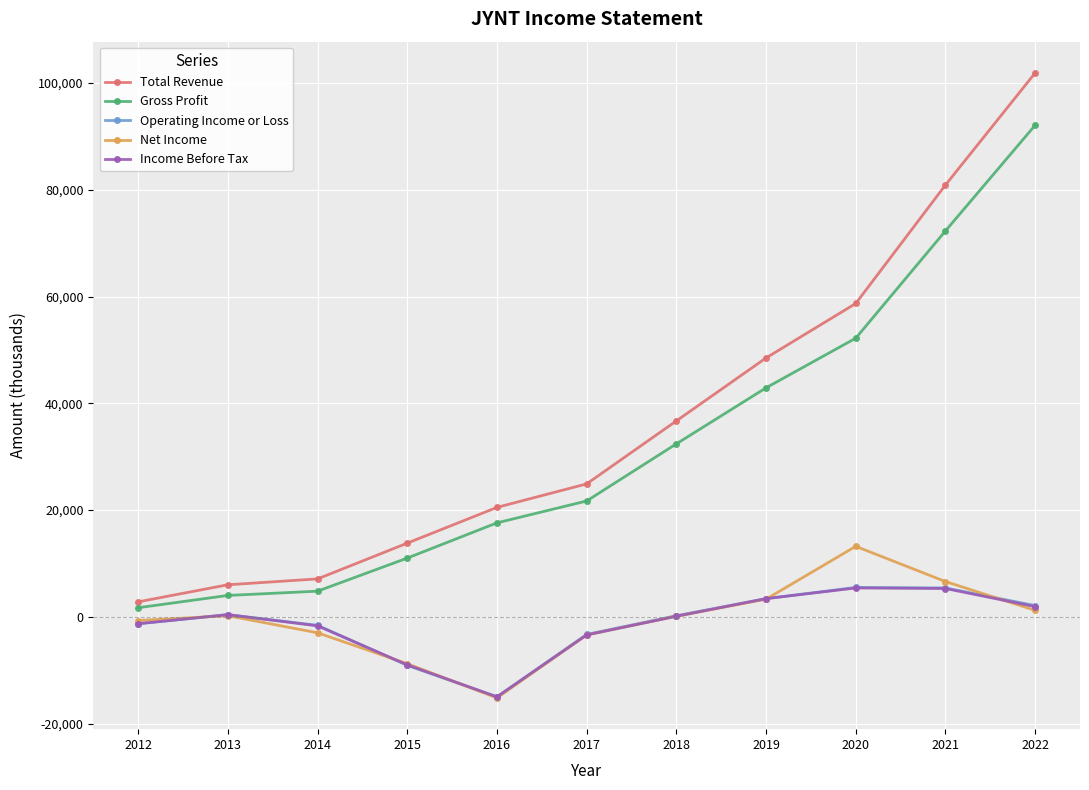

True or false: Total Revenue and Net Income intersect in this chart.

False